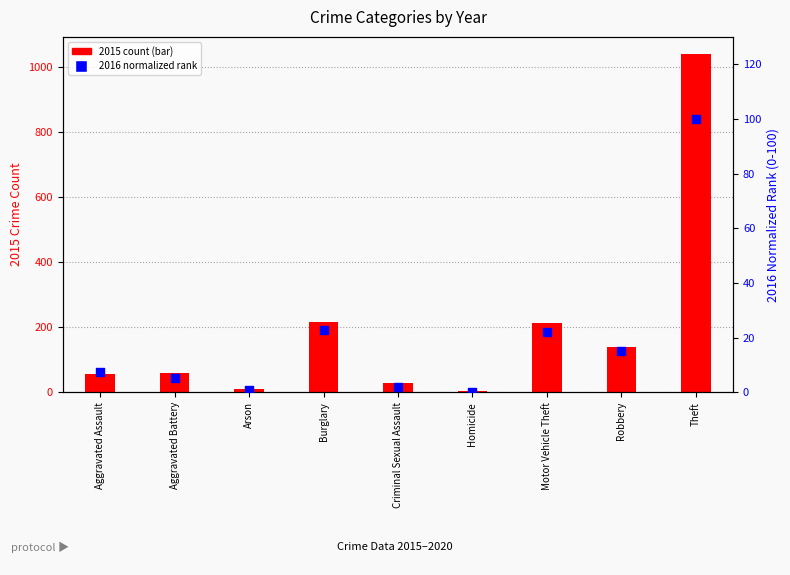

At which category is the sum across all series the highest?

Theft